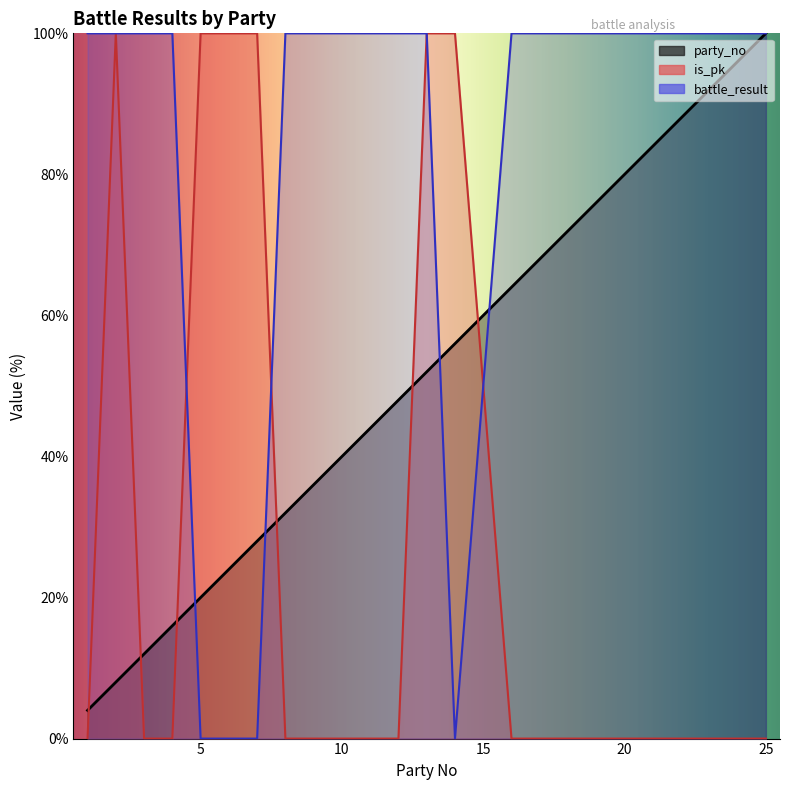

Reading right to left, what are all the values shown in this chart?

party_no: 25=100.0	24=96.0	21=84.0	20=80.0	19=76.0	18=72.0	17=68.0	16=64.0	14=56.0	13=52.0	12=48.0	11=44.0	10=40.0	8=32.0	7=28.0	5=20.0	4=16.0	3=12.0	2=8.0	1=4.0
is_pk: 25=0.0	24=0.0	21=0.0	20=0.0	19=0.0	18=0.0	17=0.0	16=0.0	14=100.0	13=100.0	12=0.0	11=0.0	10=0.0	8=0.0	7=100.0	5=100.0	4=0.0	3=0.0	2=100.0	1=0.0
battle_result: 25=100.0	24=100.0	21=100.0	20=100.0	19=100.0	18=100.0	17=100.0	16=100.0	14=0.0	13=100.0	12=100.0	11=100.0	10=100.0	8=100.0	7=0.0	5=0.0	4=100.0	3=100.0	2=100.0	1=100.0